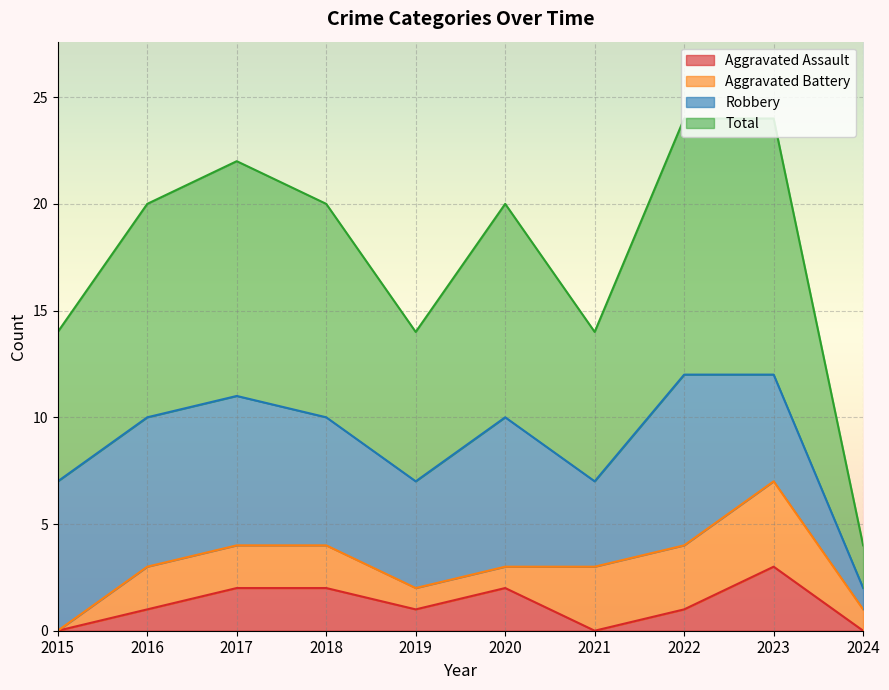

What is the difference between the second highest and second lowest values in the Aggravated Assault series?

2